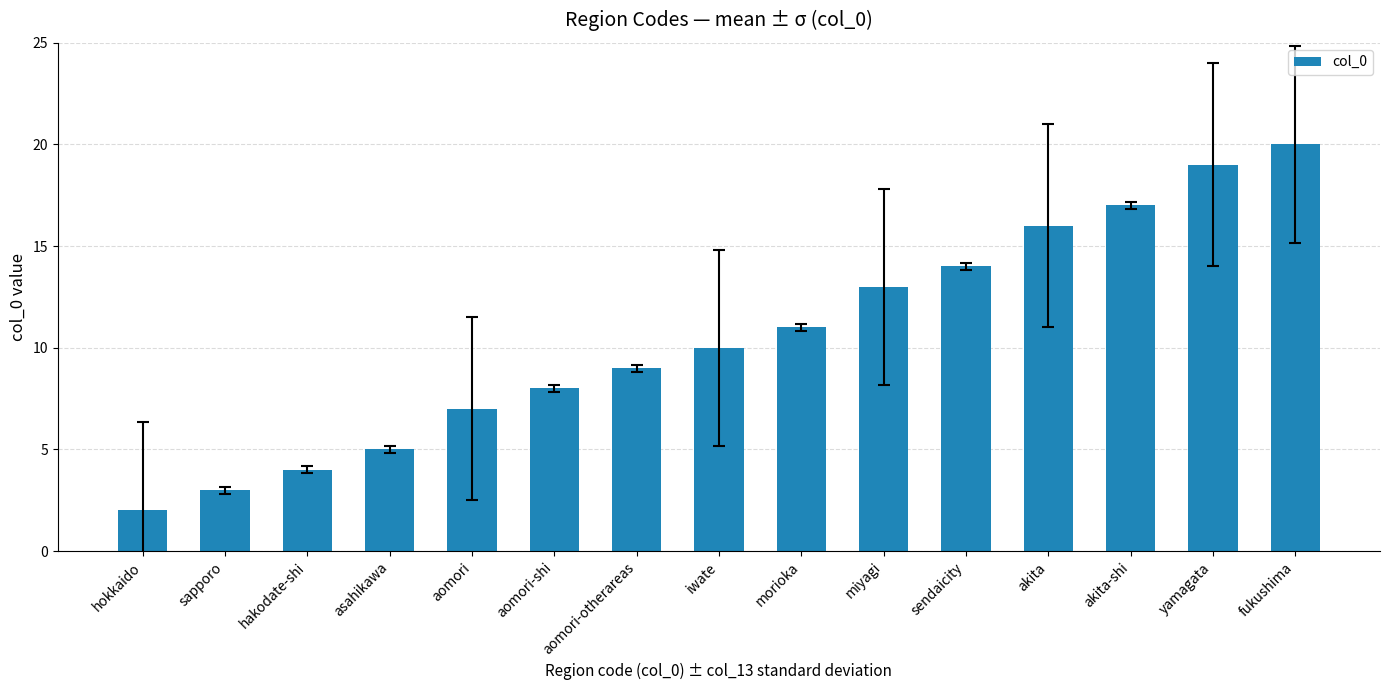

What position from the right is miyagi?

6